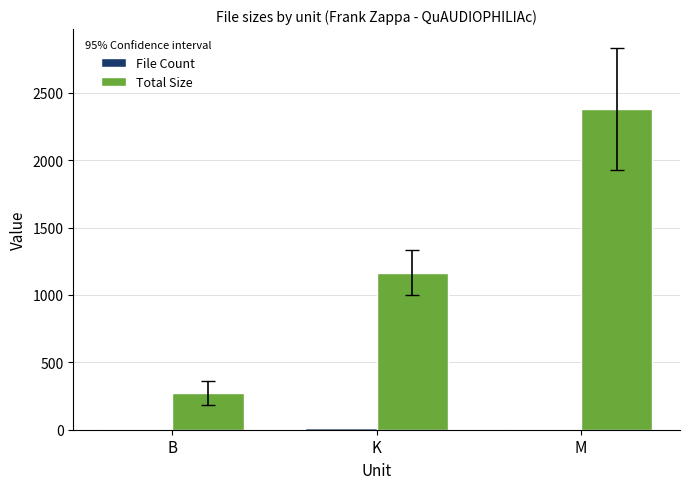

What is the greatest value displayed?

2377.5